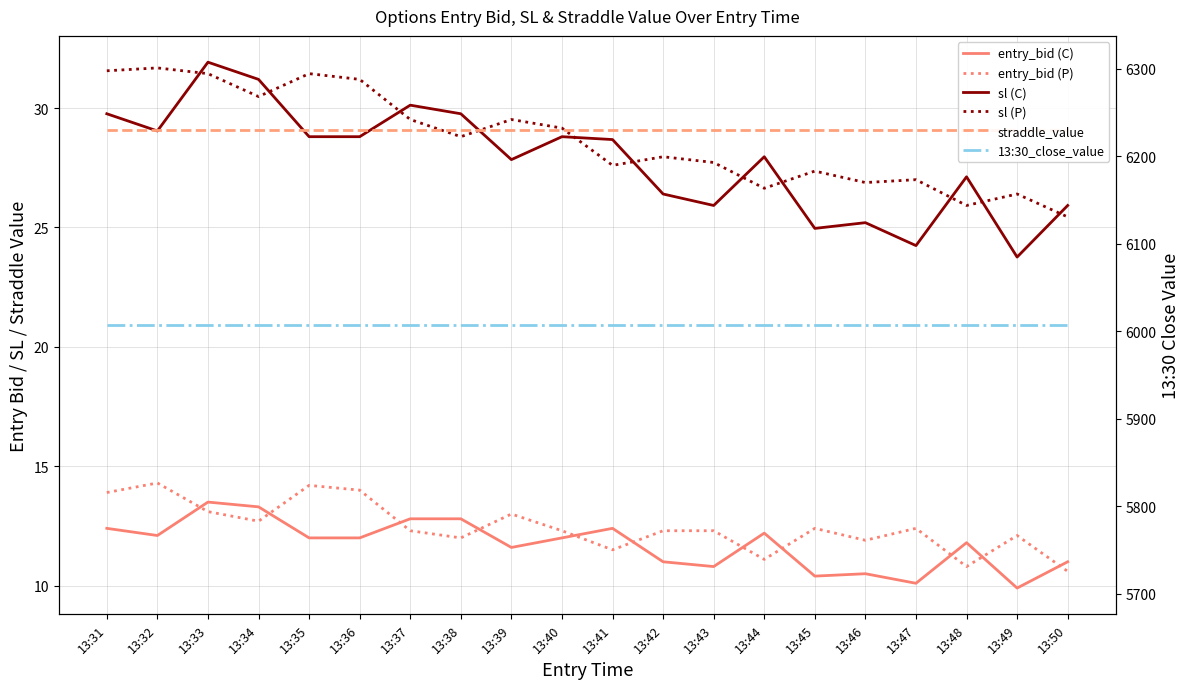

What is the total value across all series at 13:45?

6111.3